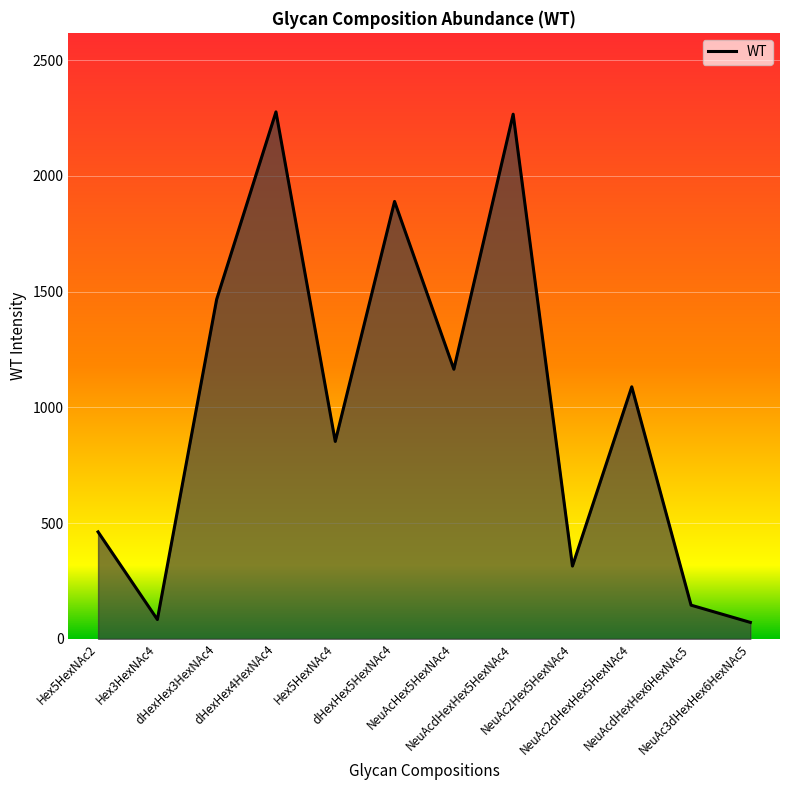

At which category does the data reach its first local peak?

dHexHex4HexNAc4